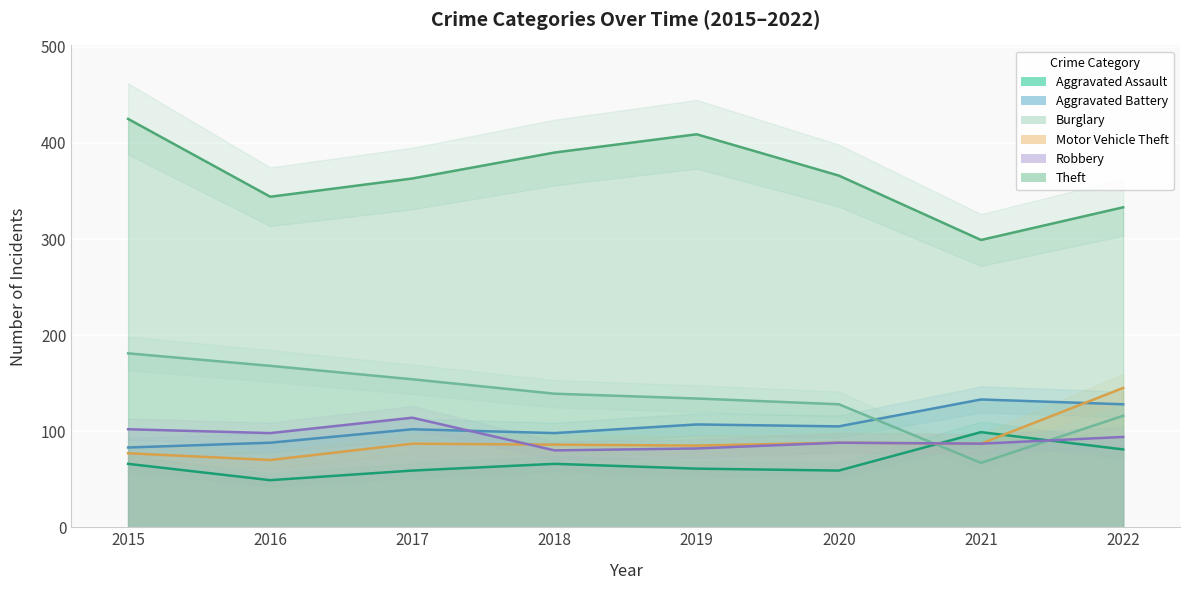

Reading left to right, extract all data points from this chart.

Aggravated Assault: 2015=66	2016=49	2017=59	2018=66	2019=61	2020=59	2021=99	2022=81
Aggravated Battery: 2015=83	2016=88	2017=102	2018=98	2019=107	2020=105	2021=133	2022=128
Burglary: 2015=181	2016=168	2017=154	2018=139	2019=134	2020=128	2021=67	2022=116
Motor Vehicle Theft: 2015=77	2016=70	2017=87	2018=86	2019=85	2020=88	2021=87	2022=145
Robbery: 2015=102	2016=98	2017=114	2018=80	2019=82	2020=88	2021=87	2022=94
Theft: 2015=425	2016=344	2017=363	2018=390	2019=409	2020=366	2021=299	2022=333